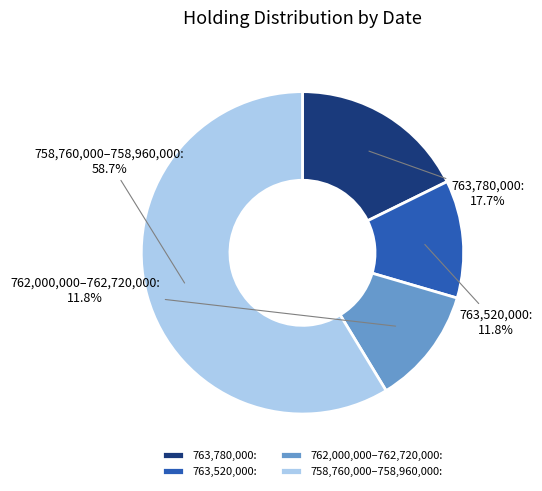

What is the largest slice in the pie chart?

758,760,000–758,960,000: